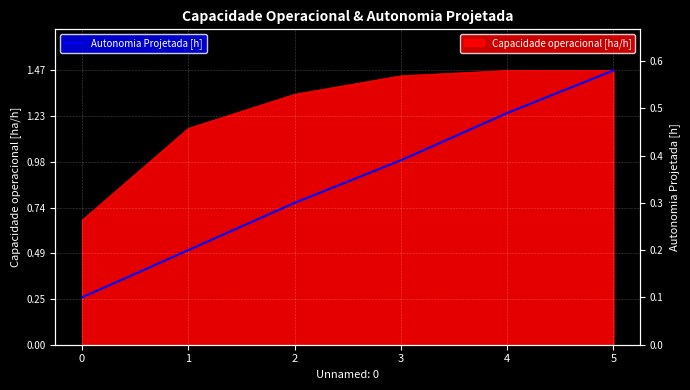

How many categories are shown in the chart?

6